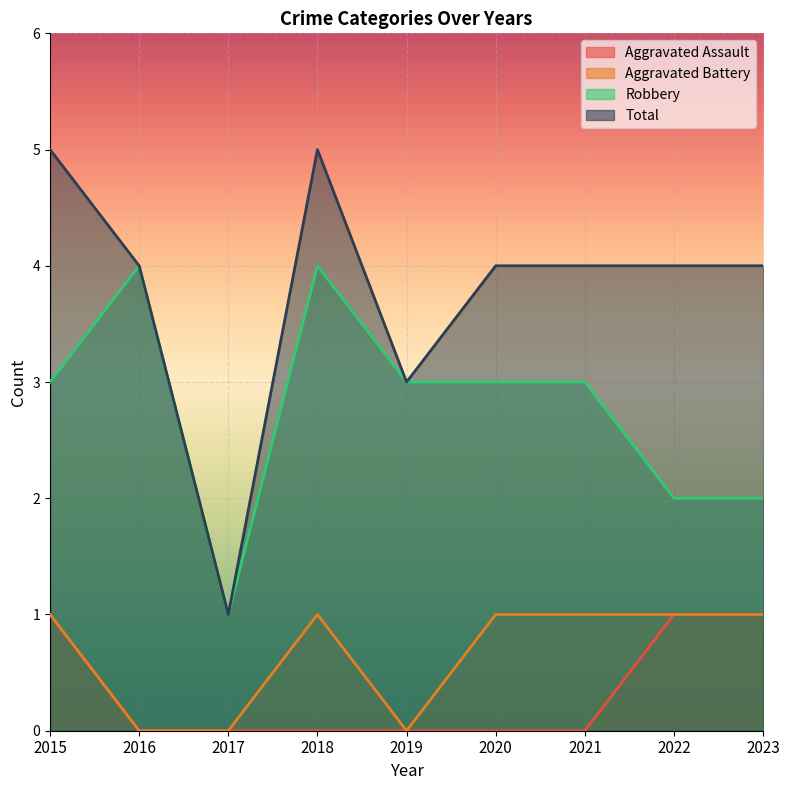

Is it true that Aggravated Assault equals 1 at 2022?

False